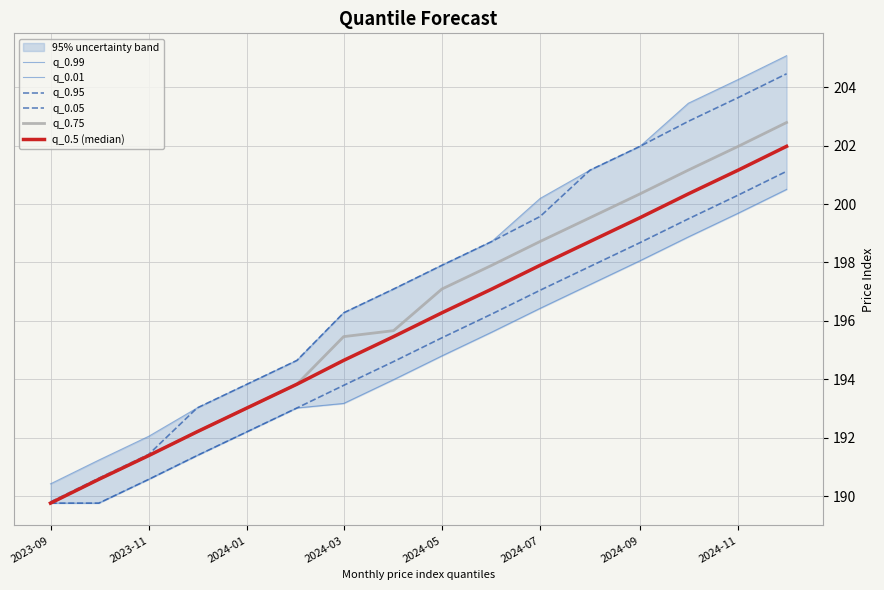

True or false: q_0.01 and q_0.75 cross at least once.

False